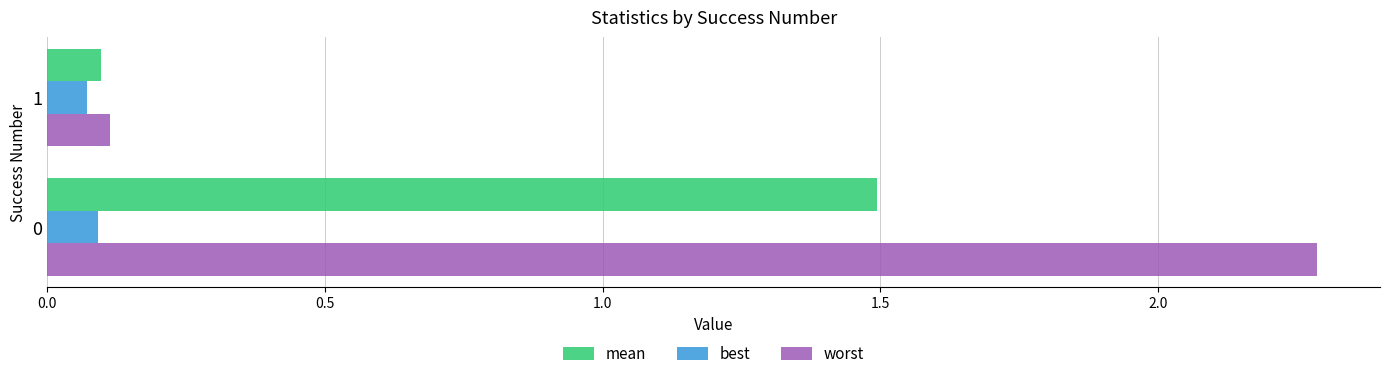

Which series has the largest total across all categories?

worst